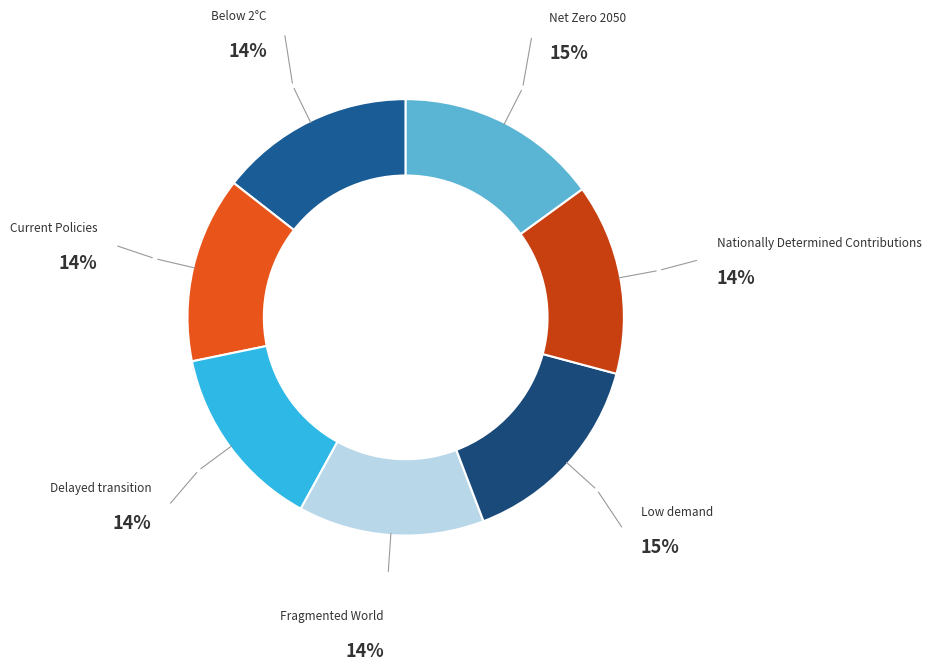

Does Below 2°C represent more than half of the total?

No